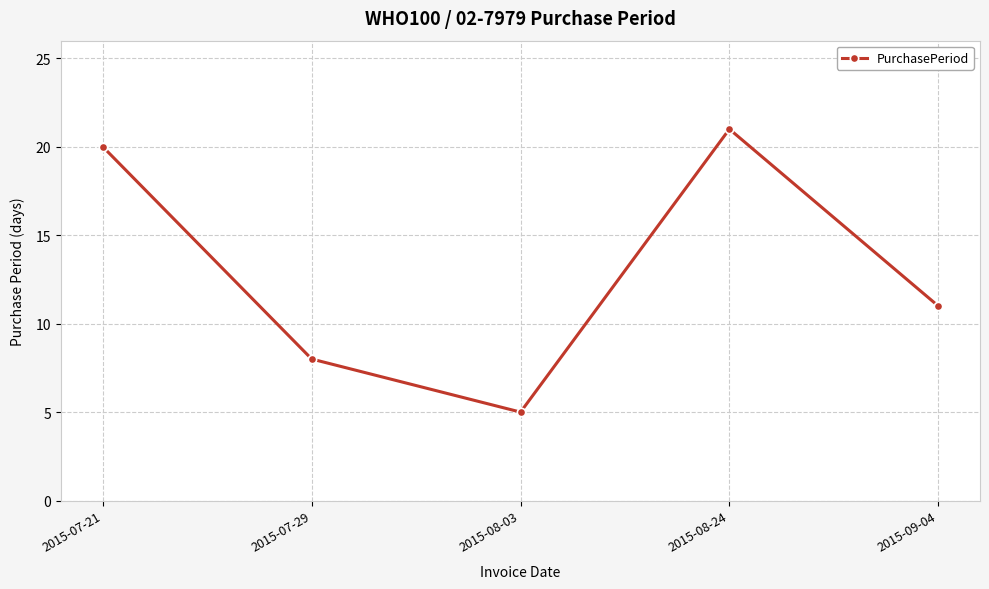

List the labels in order of value, largest first.

2015-08-24, 2015-07-21, 2015-09-04, 2015-07-29, 2015-08-03